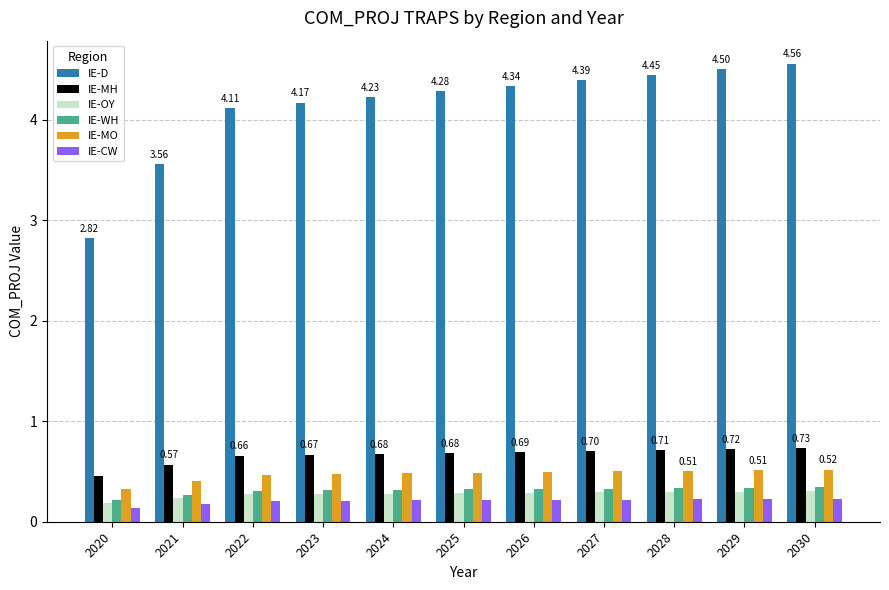

What is the value of the IE-OY bar at the 5th from the left?

0.3